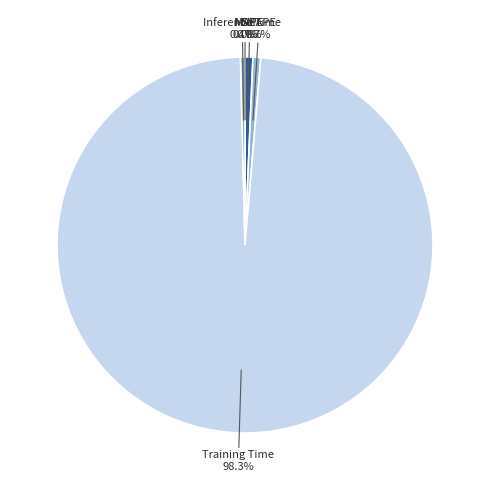

Which slice is the largest?

Training Time